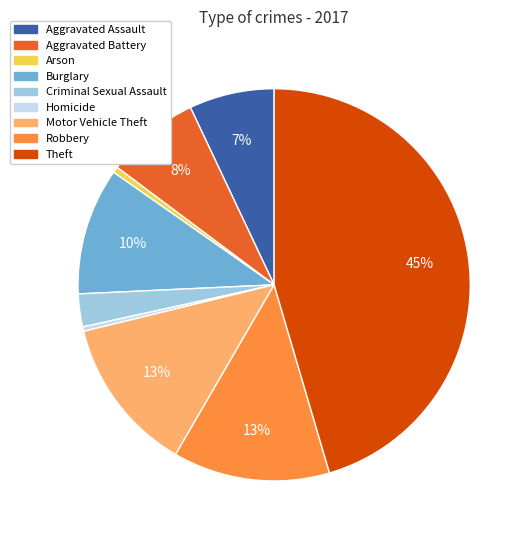

Is Robbery the majority of the pie?

No